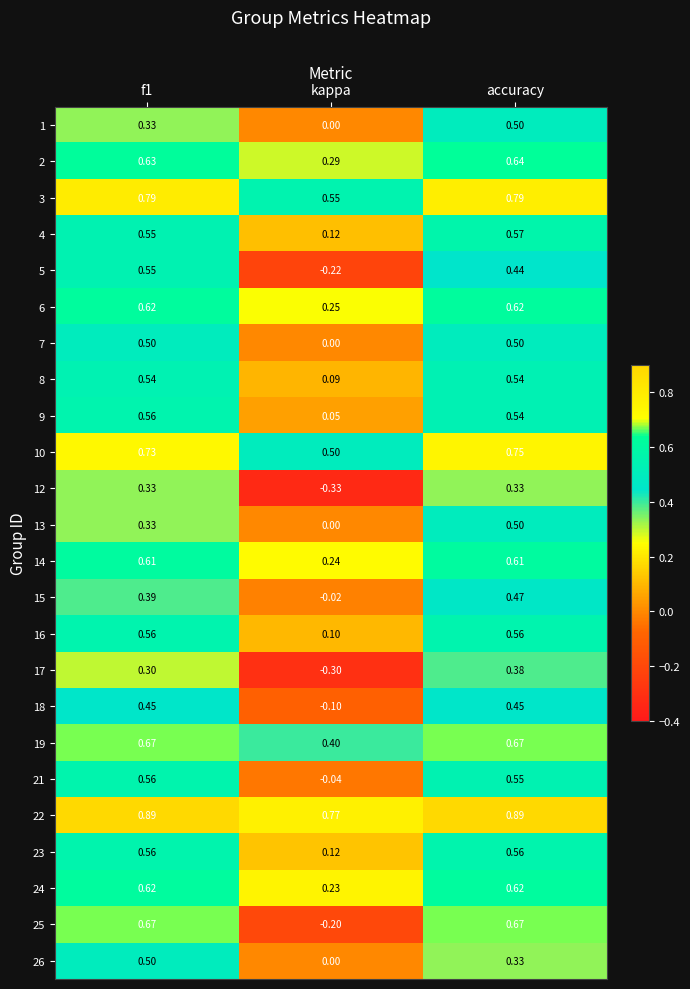

At which label does 18 reach its minimum?

kappa